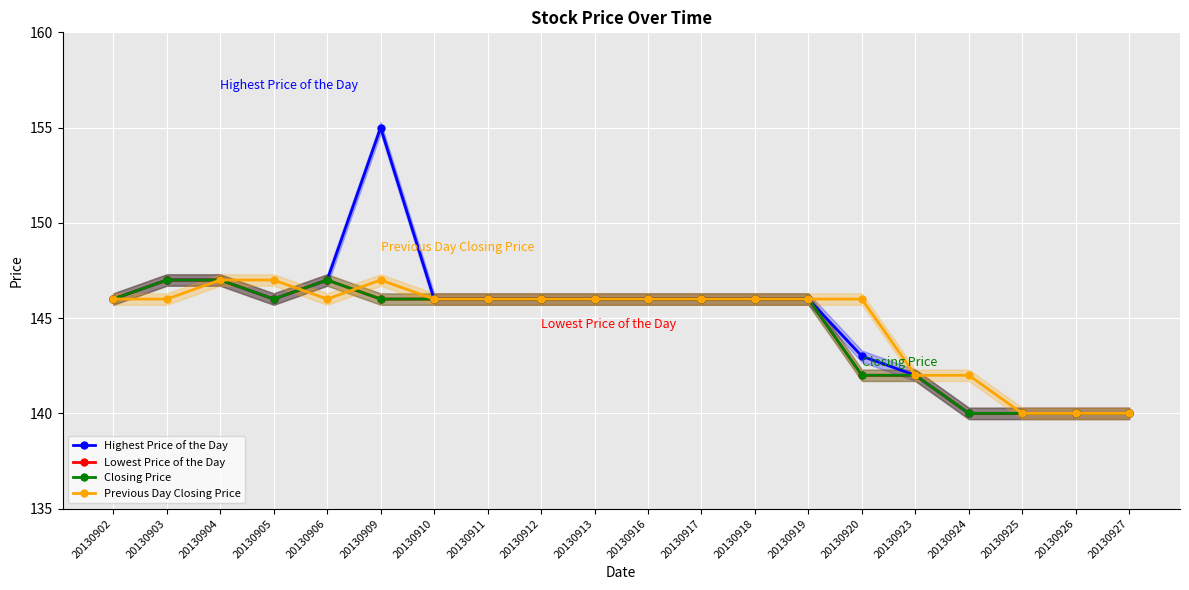

At which category does the chart reach its peak across all series?

20130909